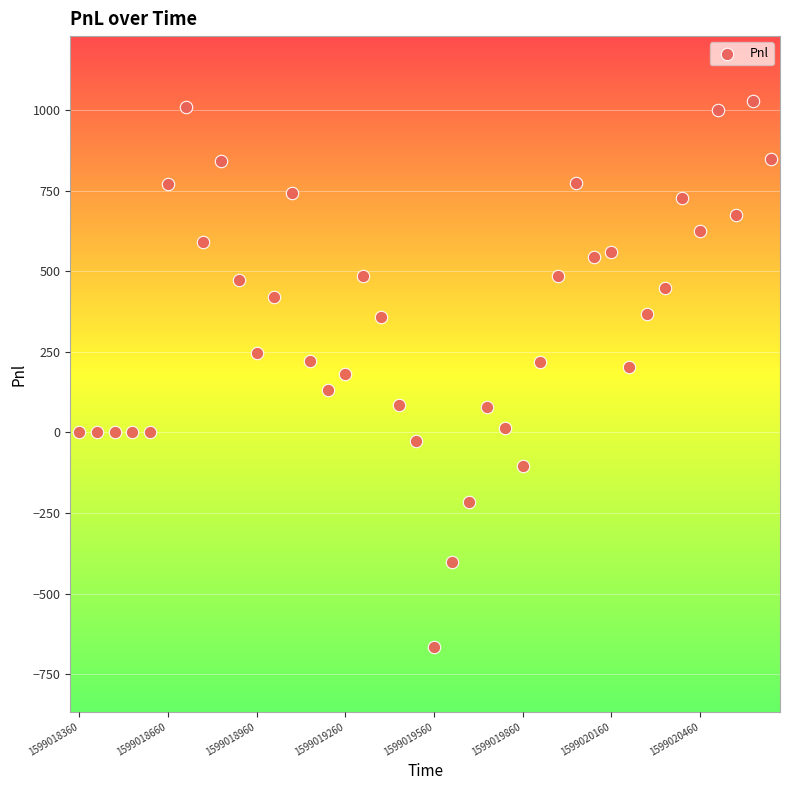

What is the range of Y values (max minus min)?

1695.0